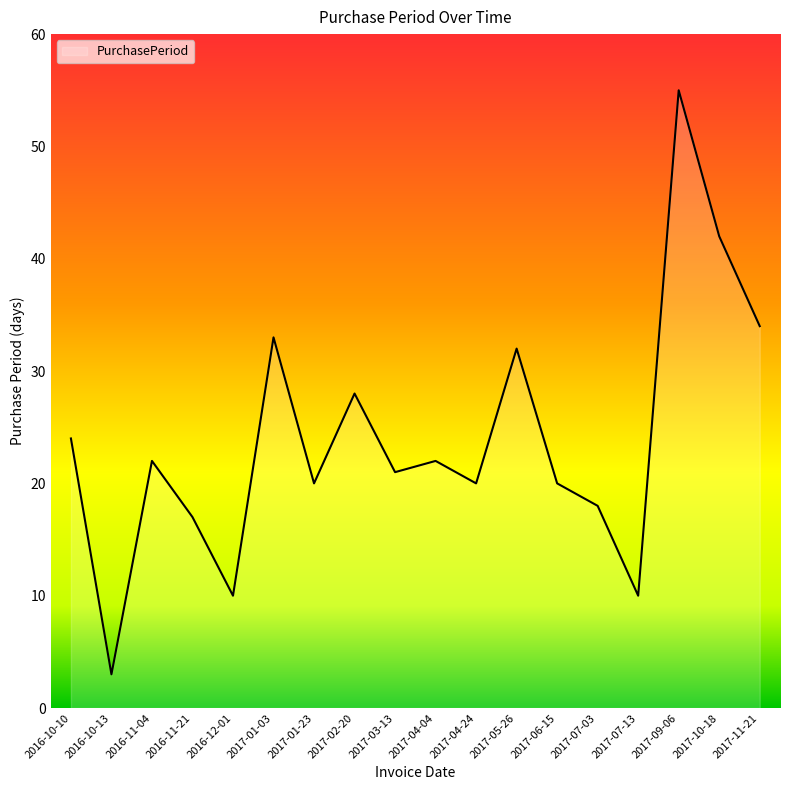

What is the difference between the second highest and minimum values?

39